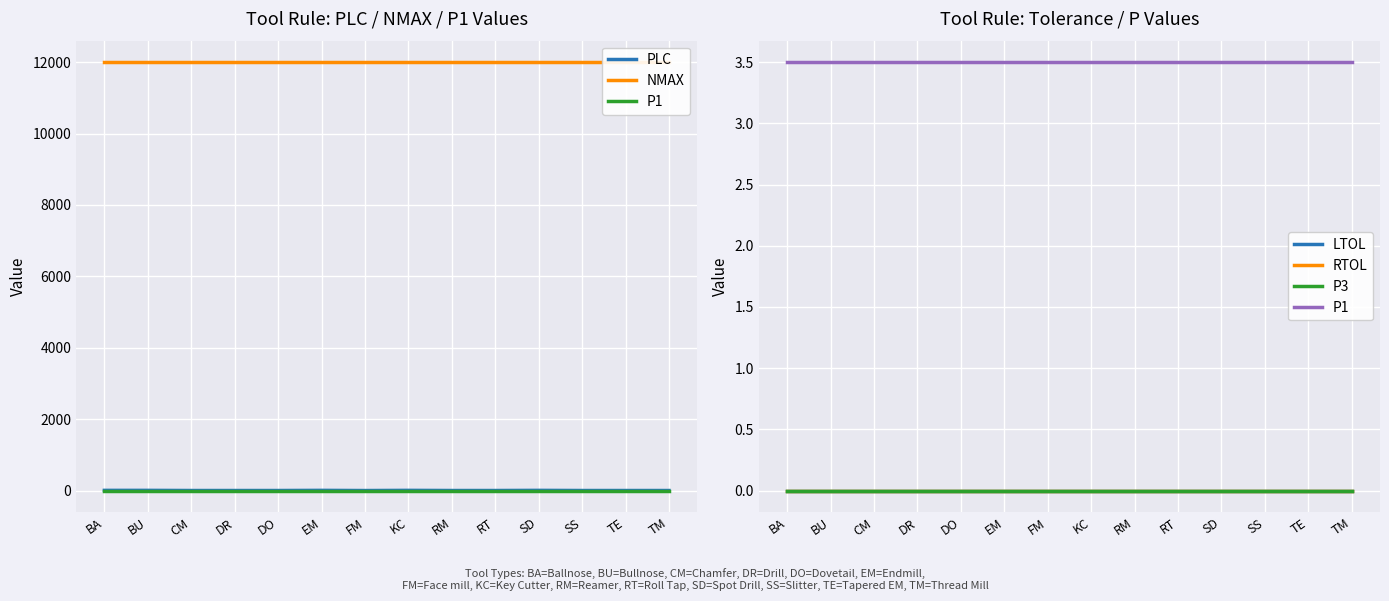

What is the label of the 14th point from the right?

BA